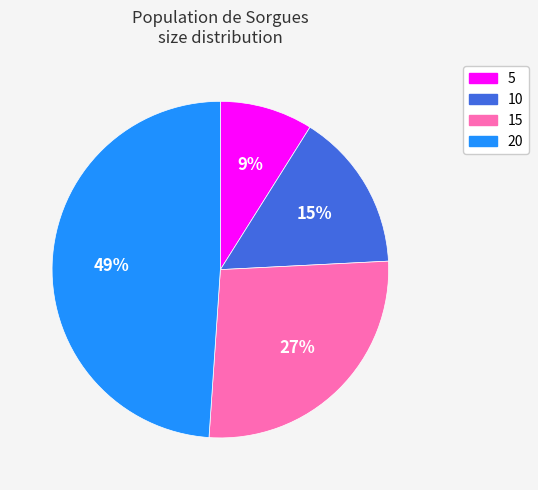

Is 15 the majority of the pie?

No